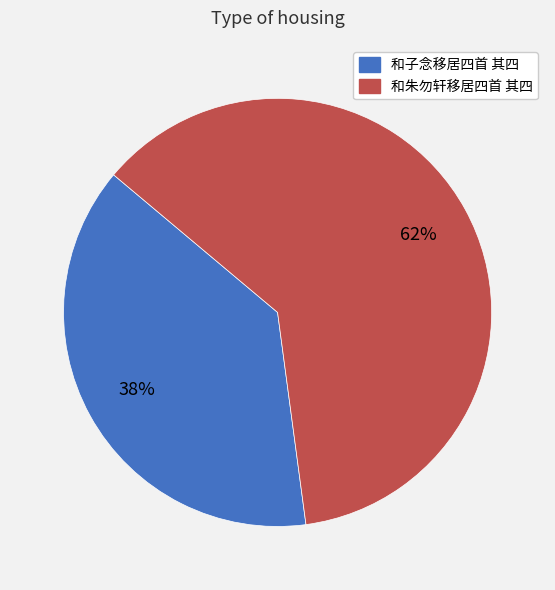

Which category accounts for the majority?

和朱勿轩移居四首 其四